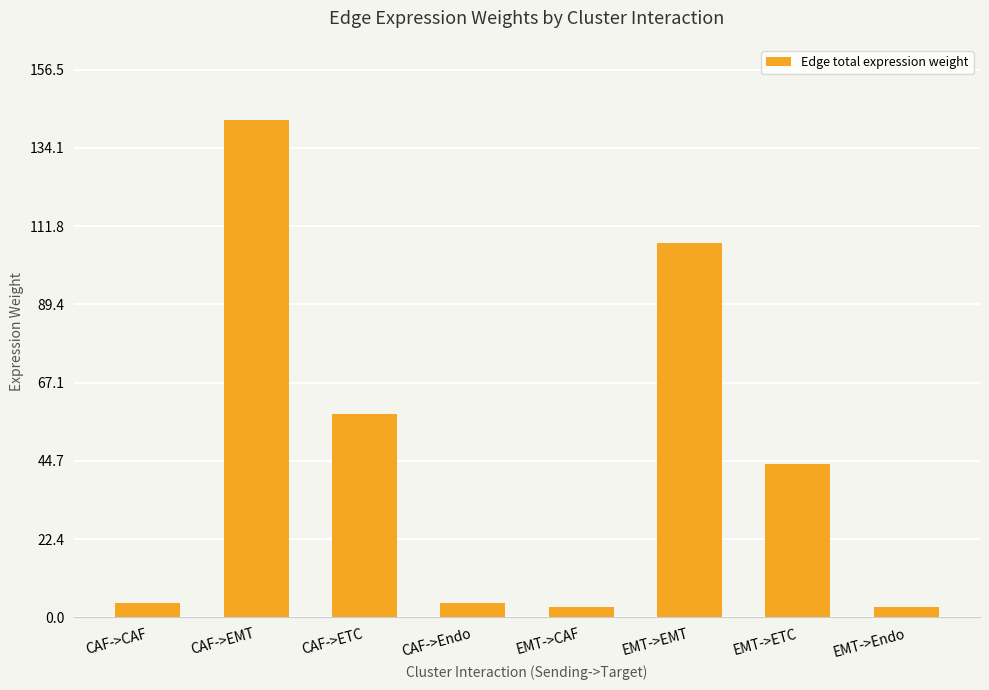

Which label corresponds to the largest value in the chart?

CAF->EMT